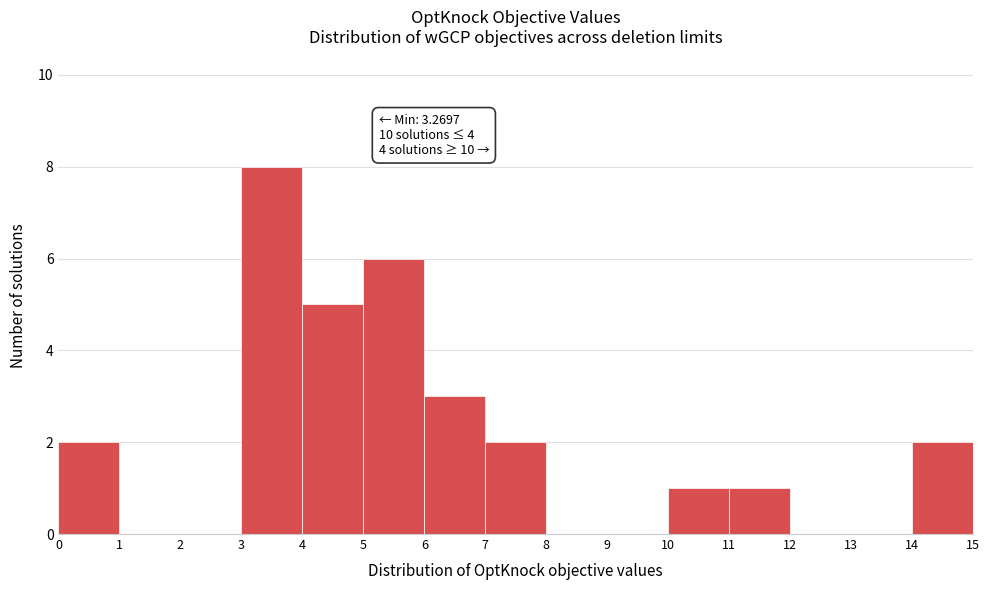

Which range on the x-axis has the tallest bar?

3 to 4